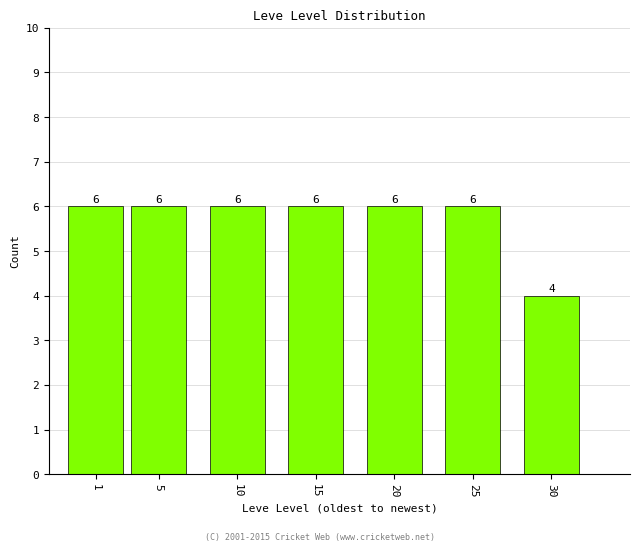

Reading left to right, transcribe all the data shown in this chart.

1=6	5=6	10=6	15=6	20=6	25=6	30=4